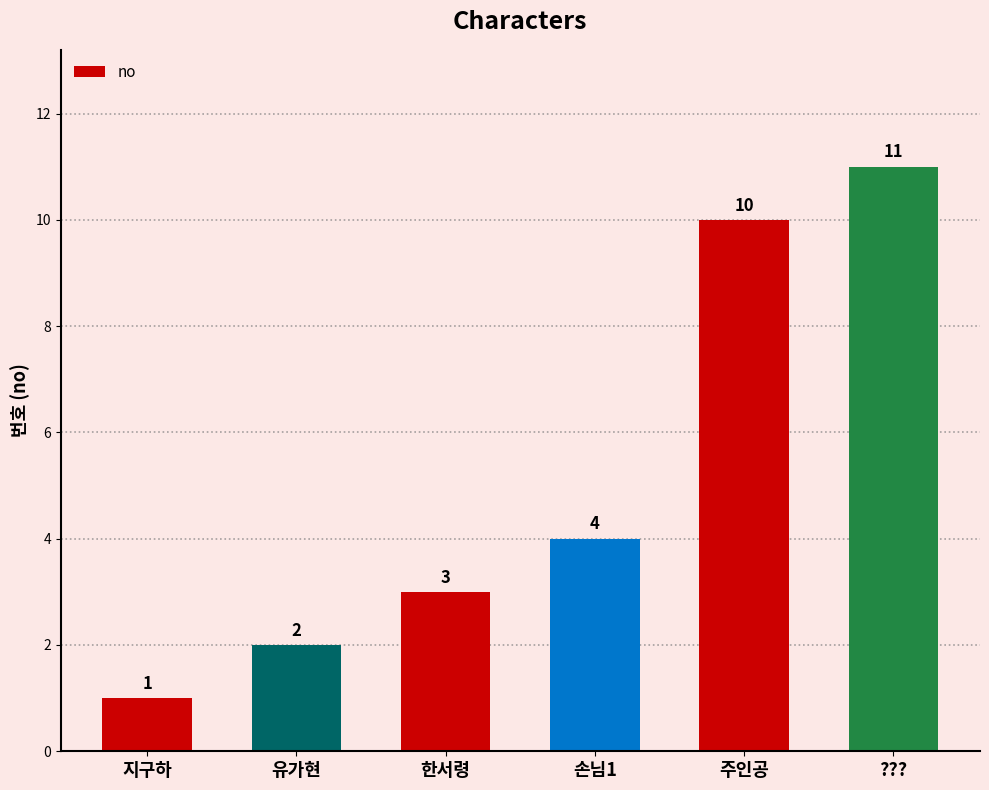

Between 한서령 and 유가현, which is larger?

한서령